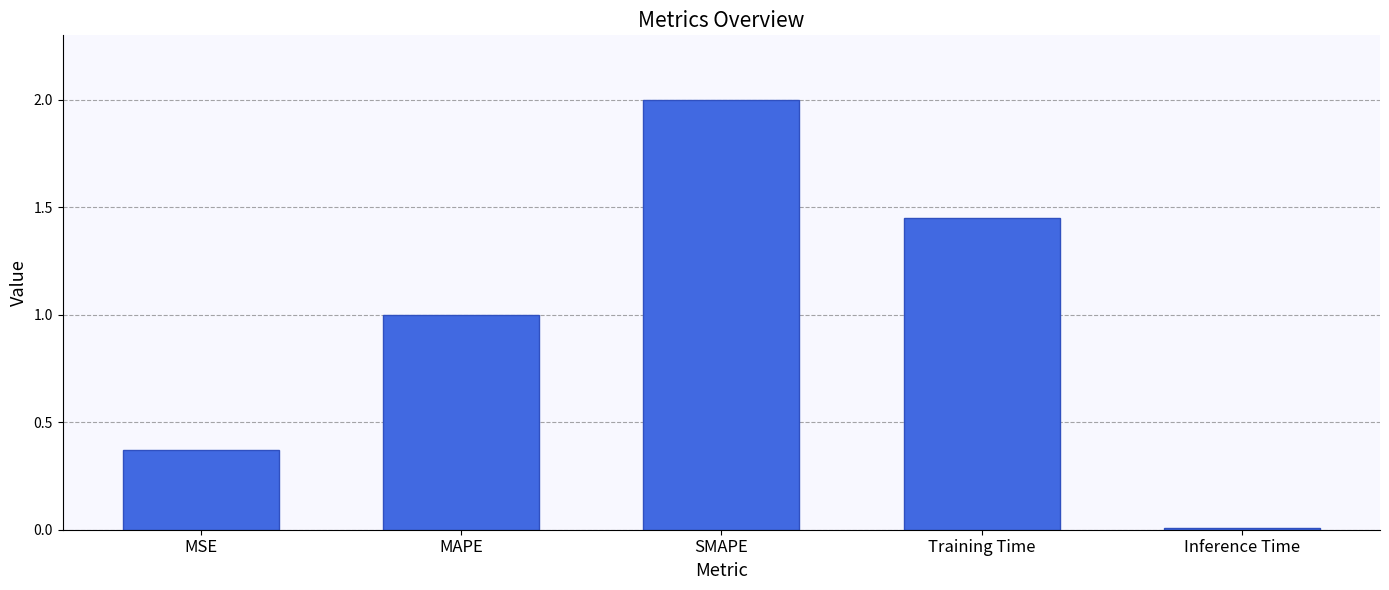

What is the value of the 3rd bar from the left?

2.0